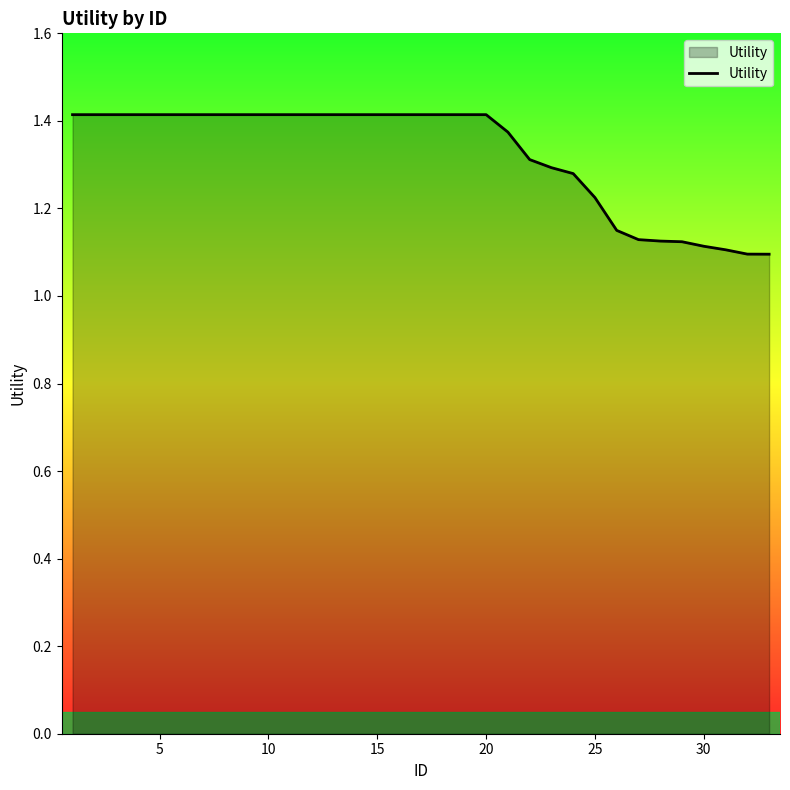

What is the difference between the maximum and minimum values?

0.3